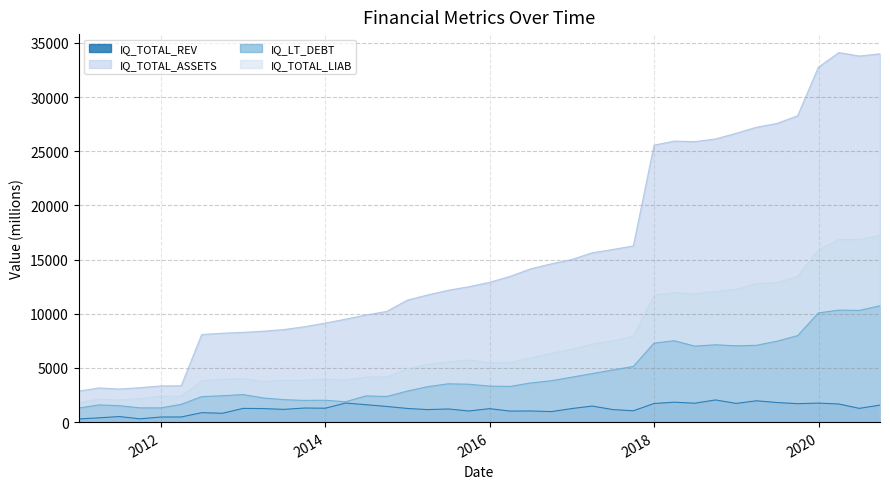

Which series has the widest spread of values?

IQ_TOTAL_ASSETS